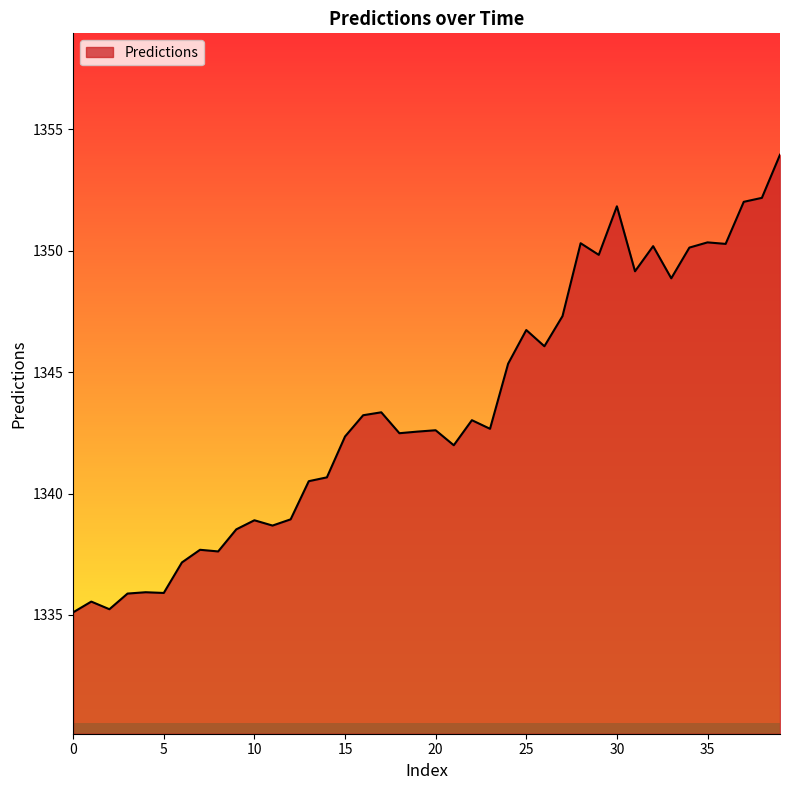

What is the difference between the maximum and minimum values?

18.8